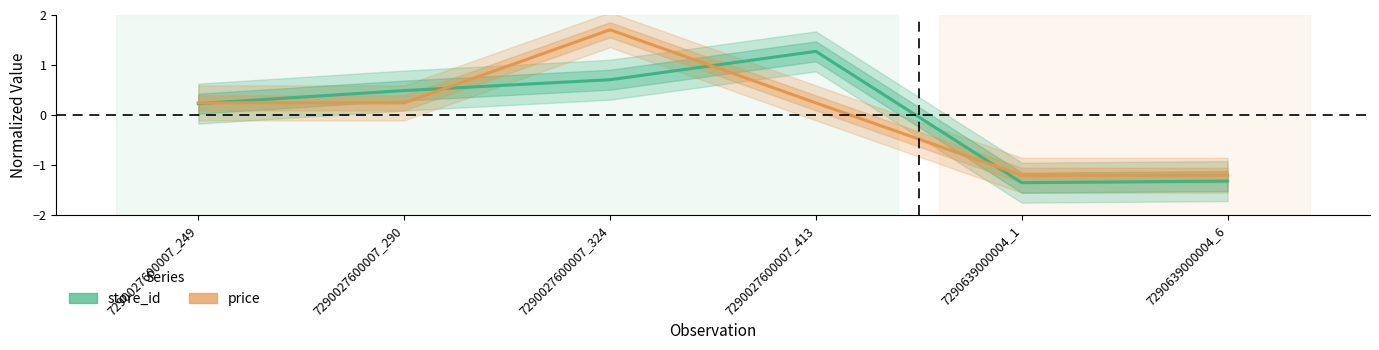

List the series in order of their peak value, highest first.

price, store_id